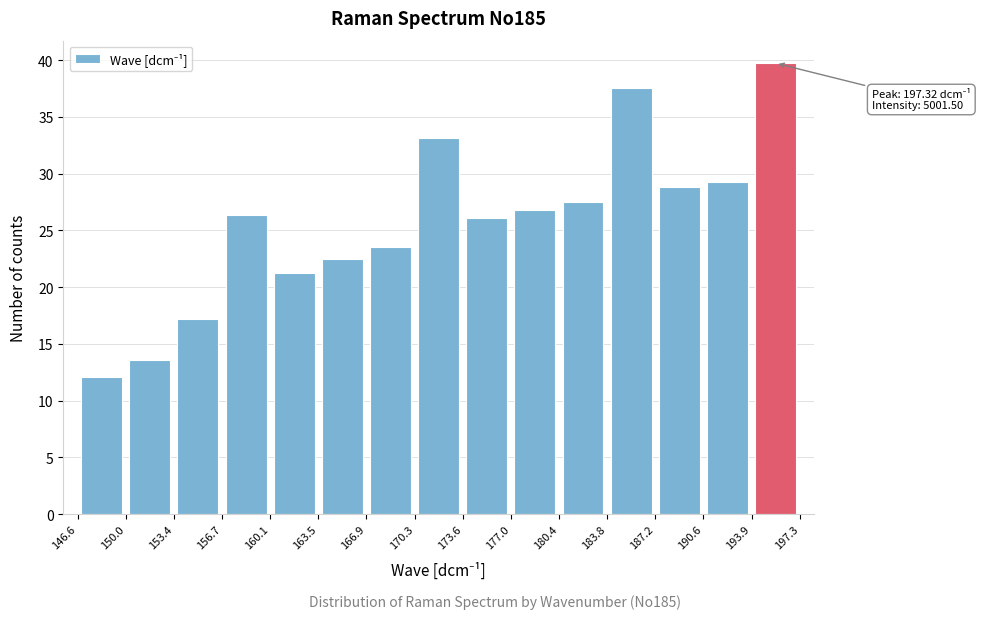

Which range on the x-axis has the tallest bar?

193.9 to 197.3